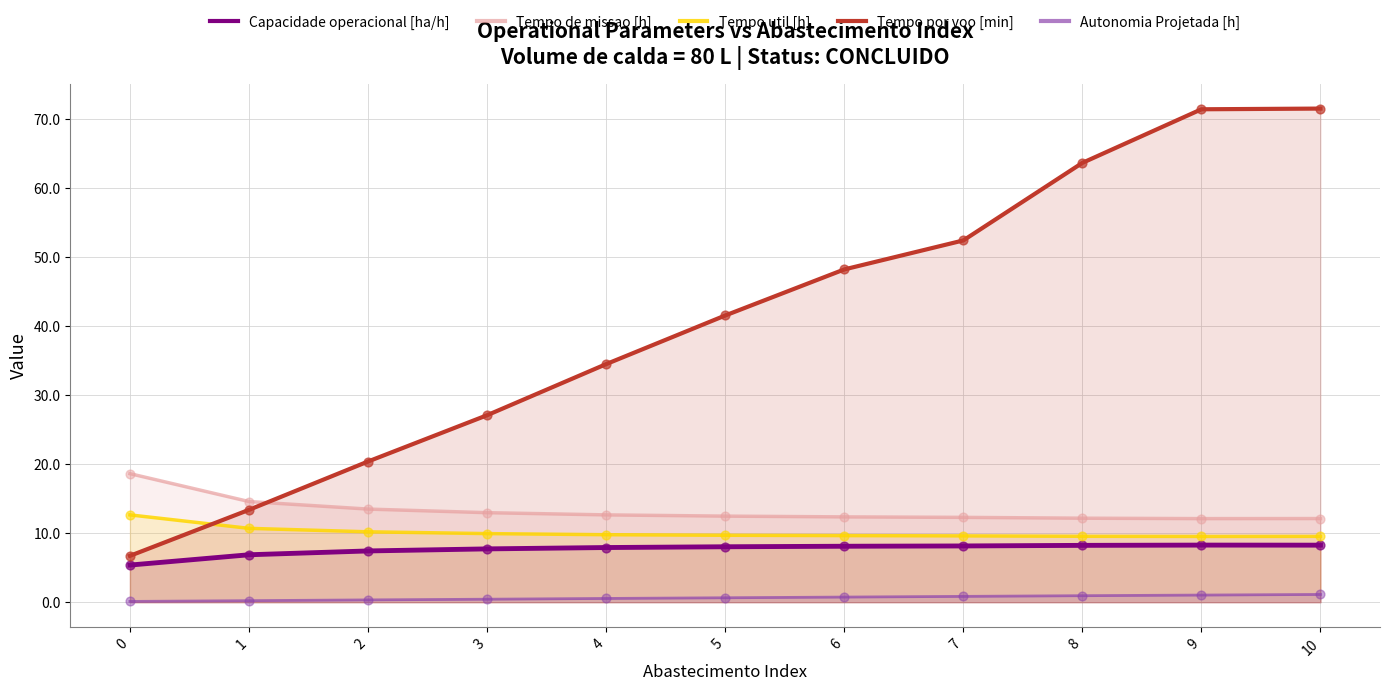

Is the value of Capacidade operacional [ha/h] at 7 greater than the value of Autonomia Projetada [h] at 0?

Yes